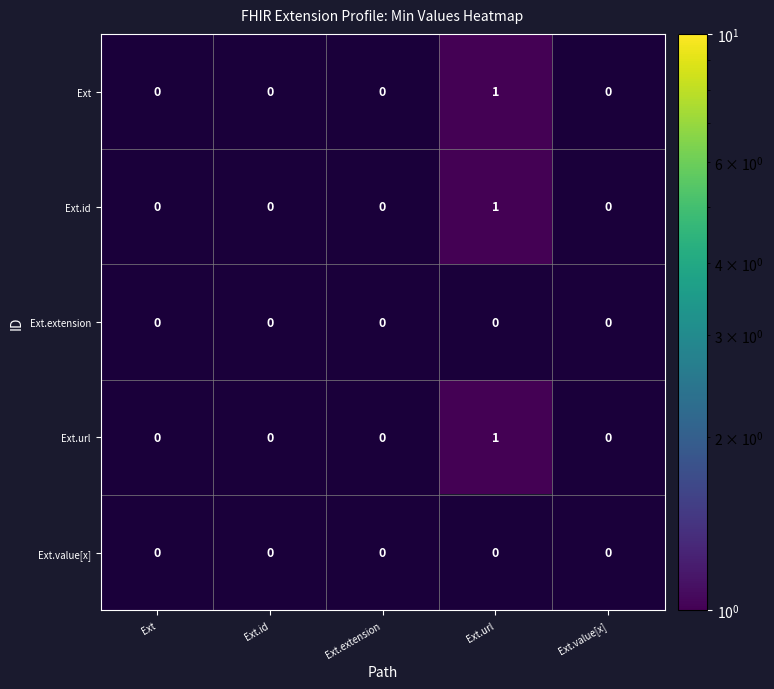

Rank the categories by Ext.value[x] value from highest to lowest.

Ext, Ext.id, Ext.extension, Ext.url, Ext.value[x]